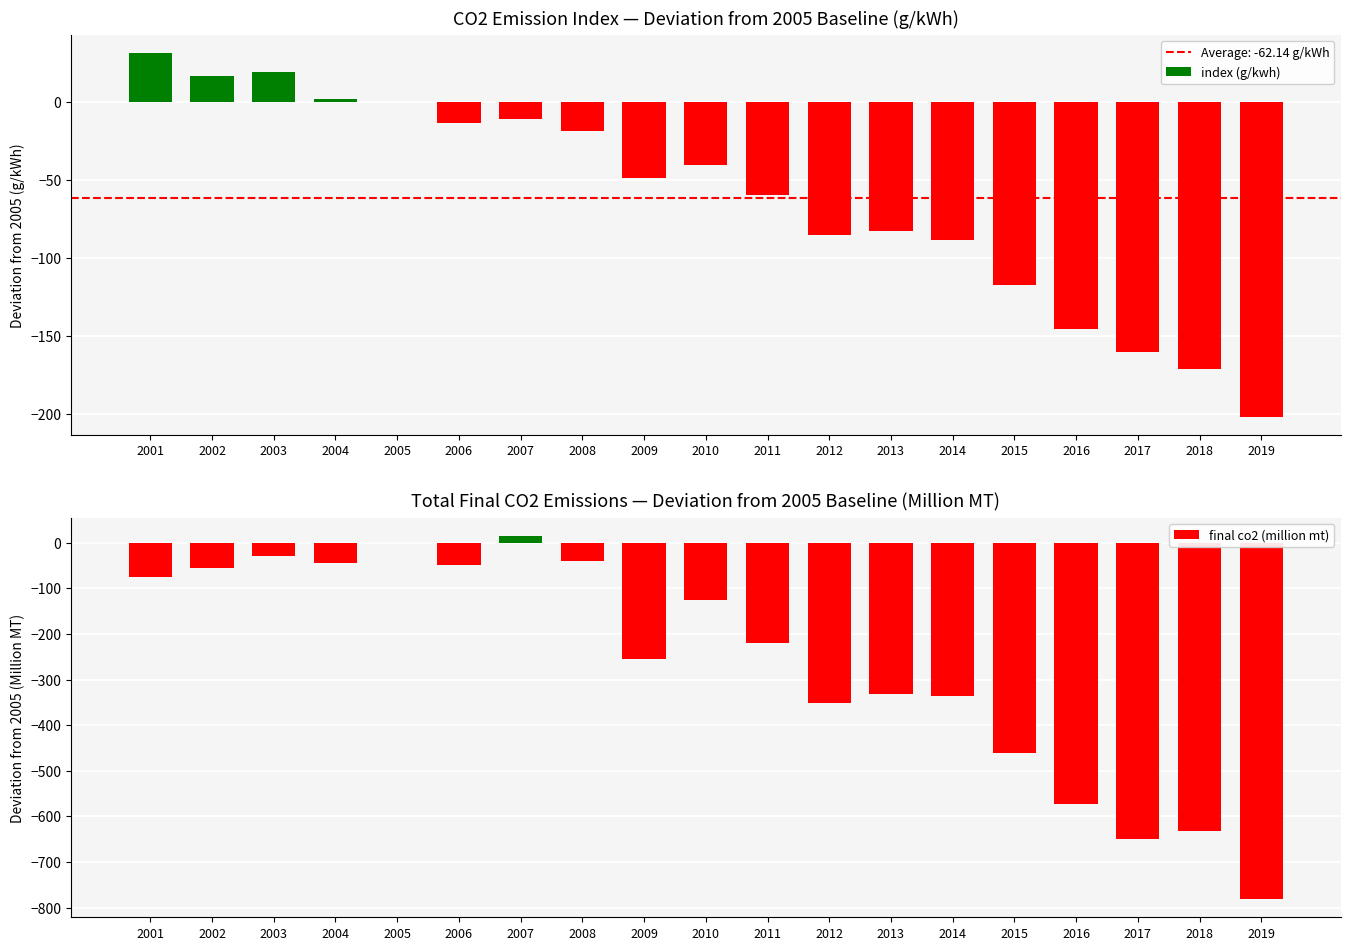

What is the value of the final co2 (million mt) bar at the 10th from the left?

-126.4